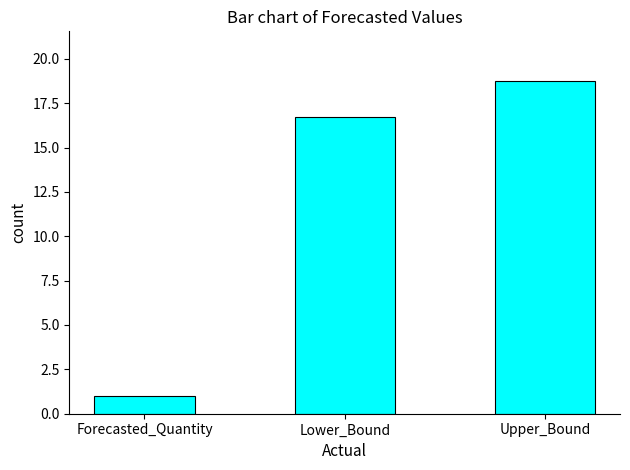

What is the difference between the maximum and minimum values?

17.7